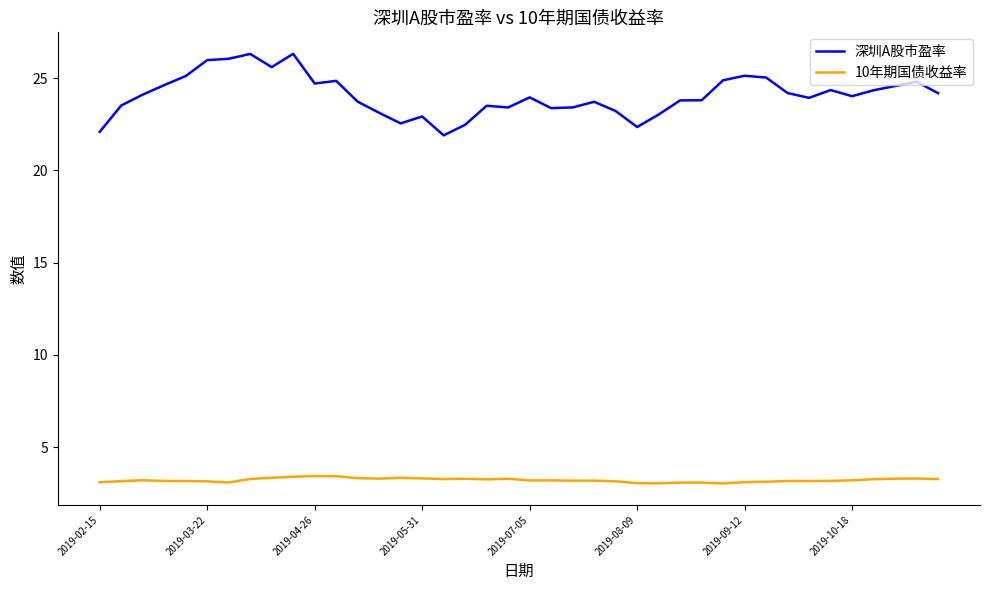

Which series has the largest total across all categories?

深圳A股市盈率